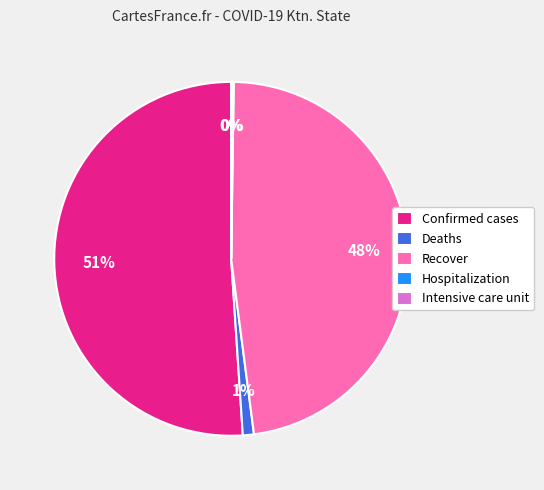

Is it true that Confirmed cases is 51% of the pie?

True